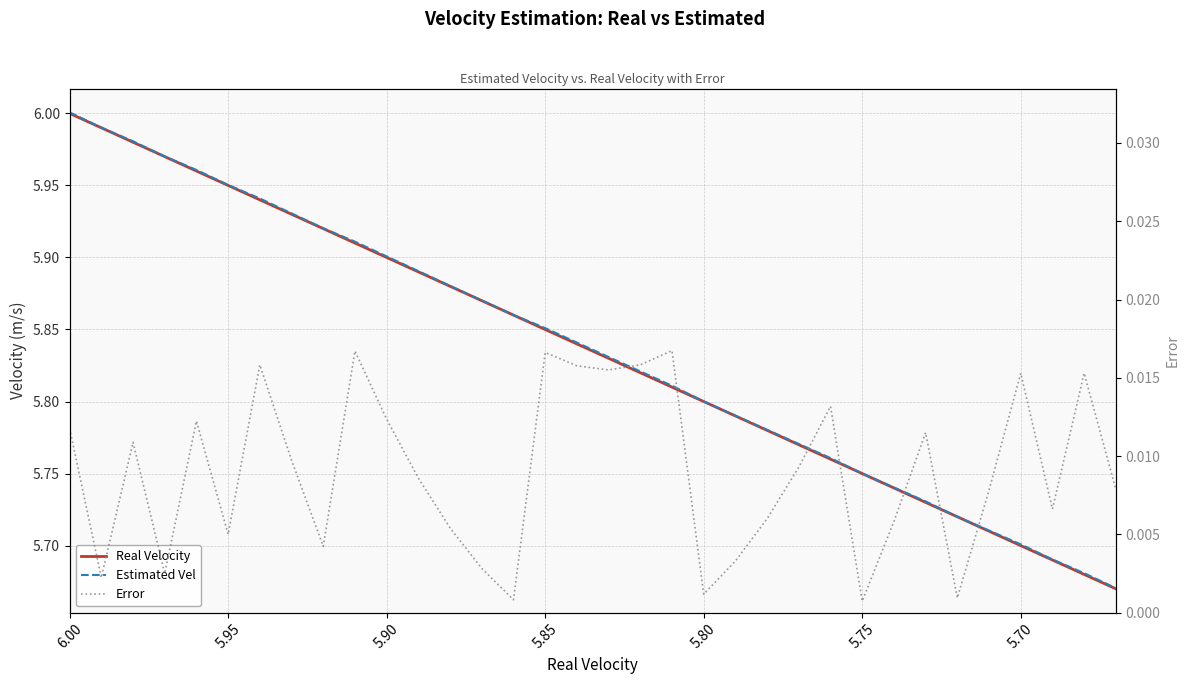

At how many categories does at least one series exceed 0?

34